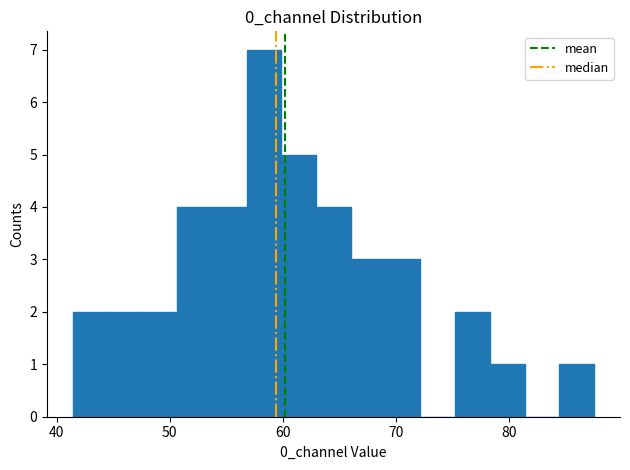

Read against the x-axis, roughly where is the centre of the tallest bar?

58